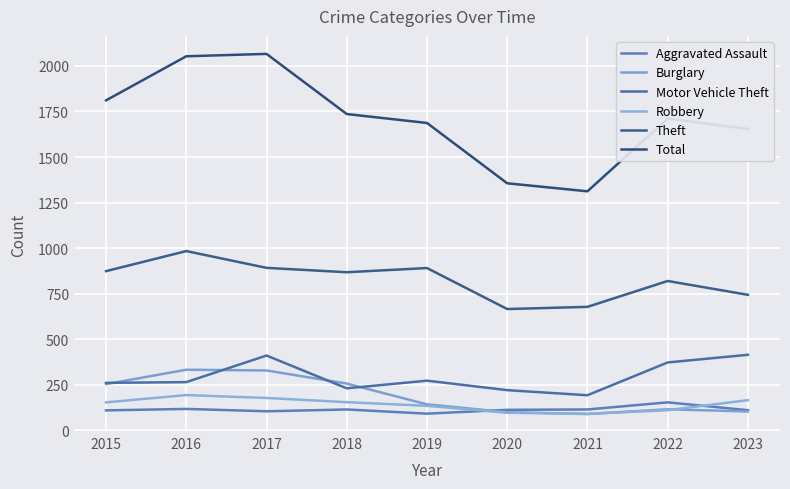

Which has a higher value, 2021 or 2020?

2021